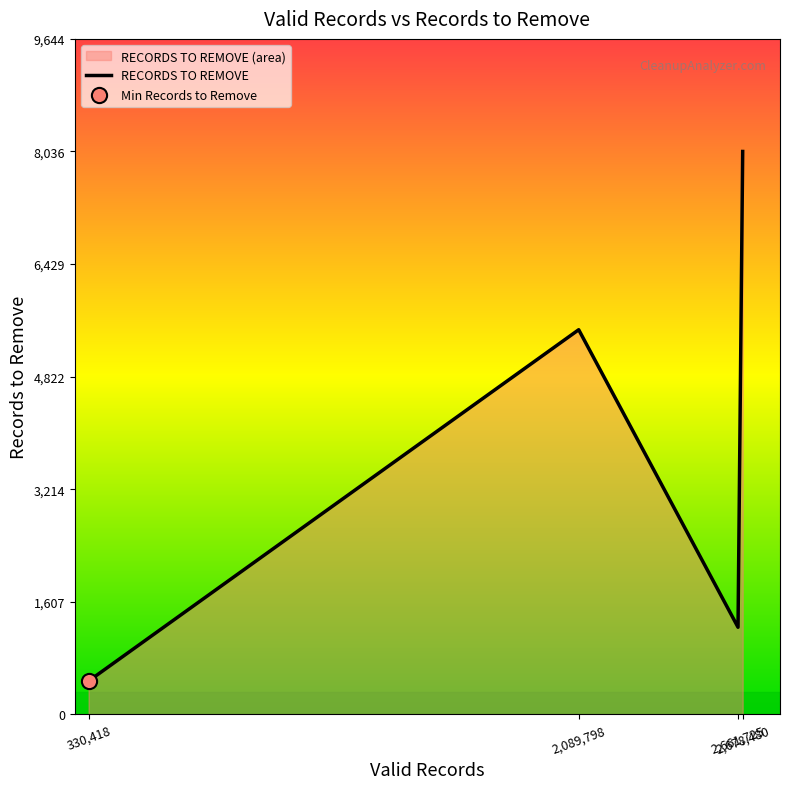

What is the ratio of the value at 2,678,480 to the value at 330,418?

16.9